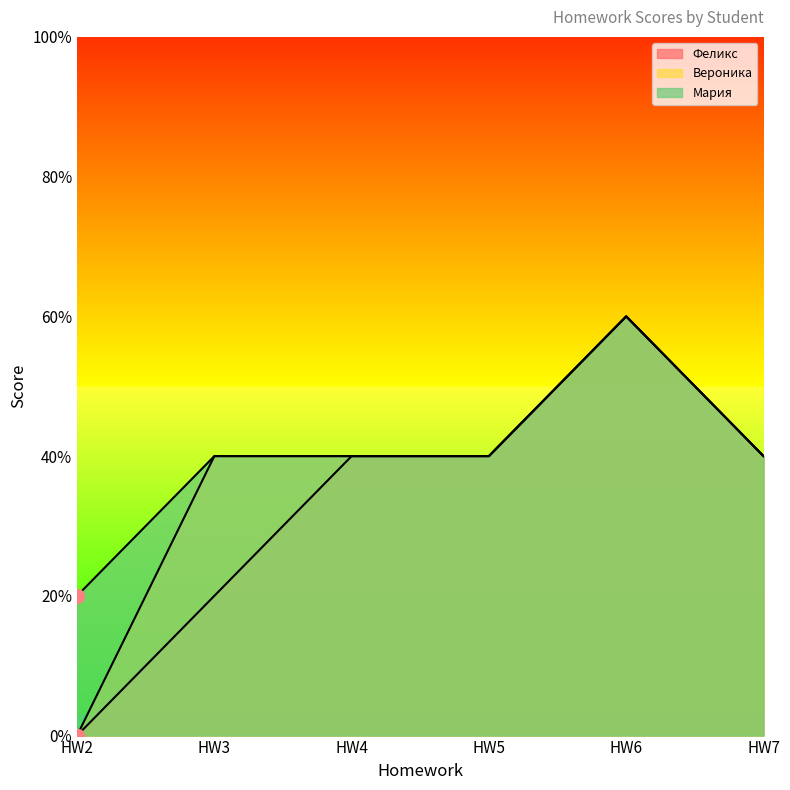

What are all the series names shown in the legend?

Феликс, Вероника, Мария